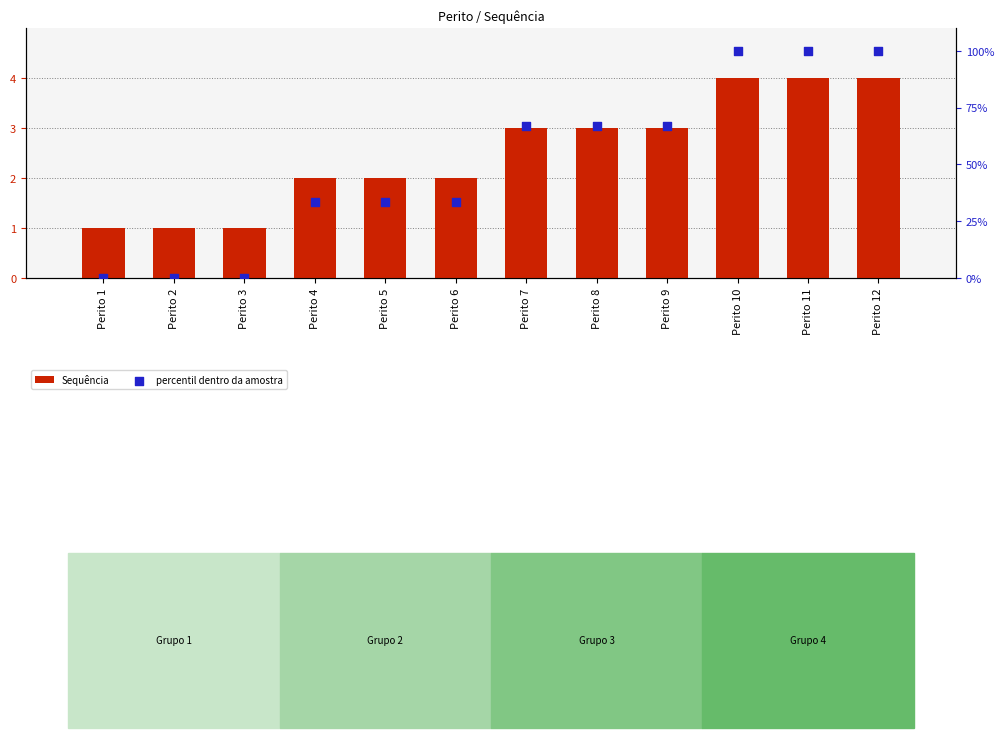

At which category is the sum across all series the highest?

Perito 10